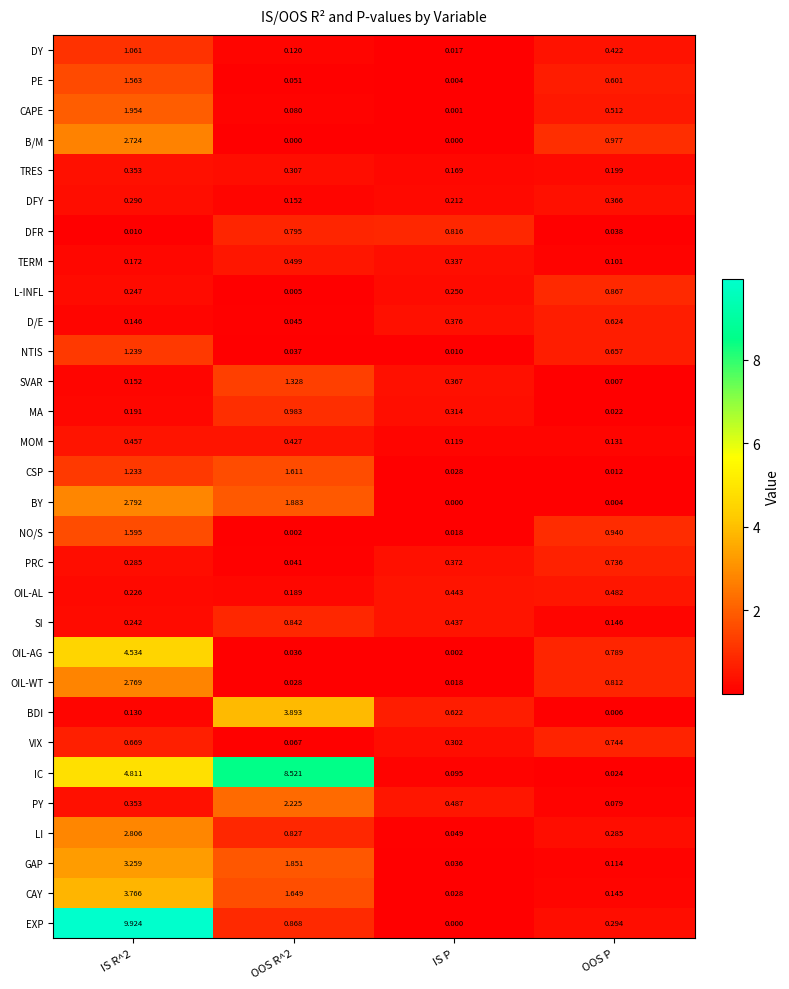

Which series changed the most between IS P and OOS P?

B/M